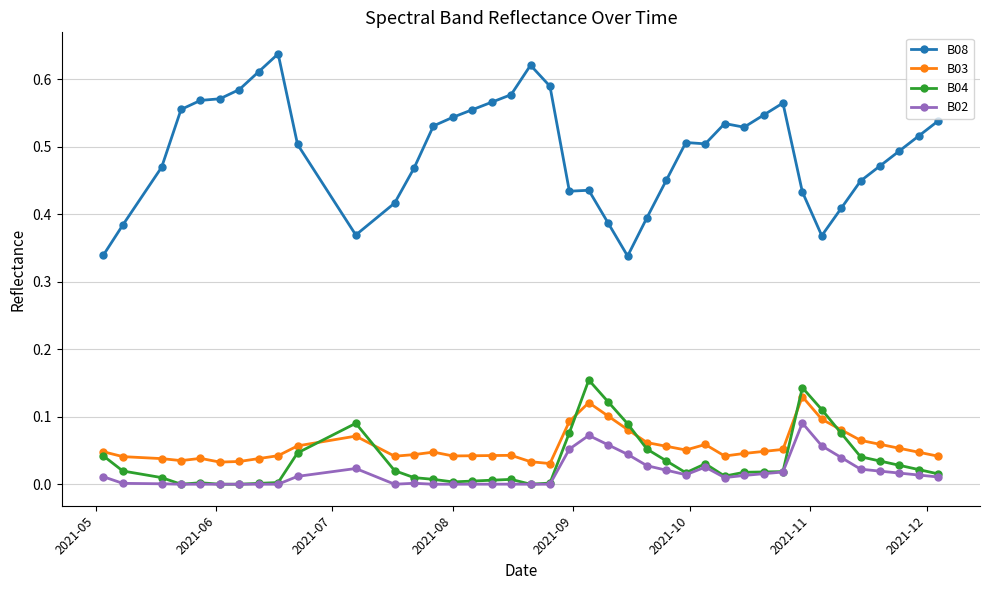

True or false: B08 has more than 1 interior local peaks.

True